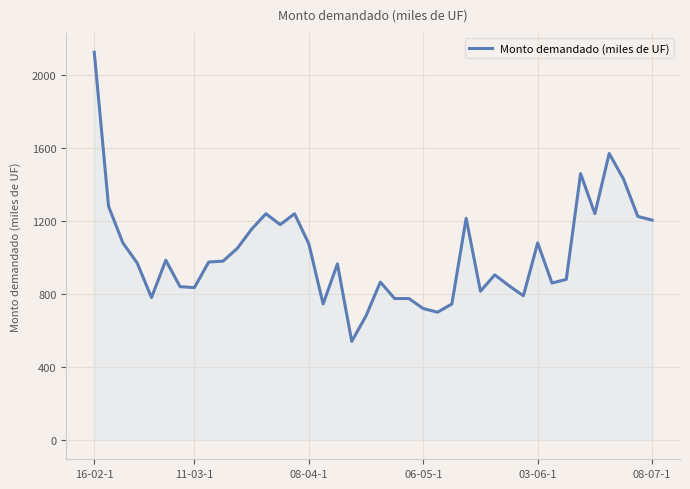

What is the minimum value shown in the chart?

540